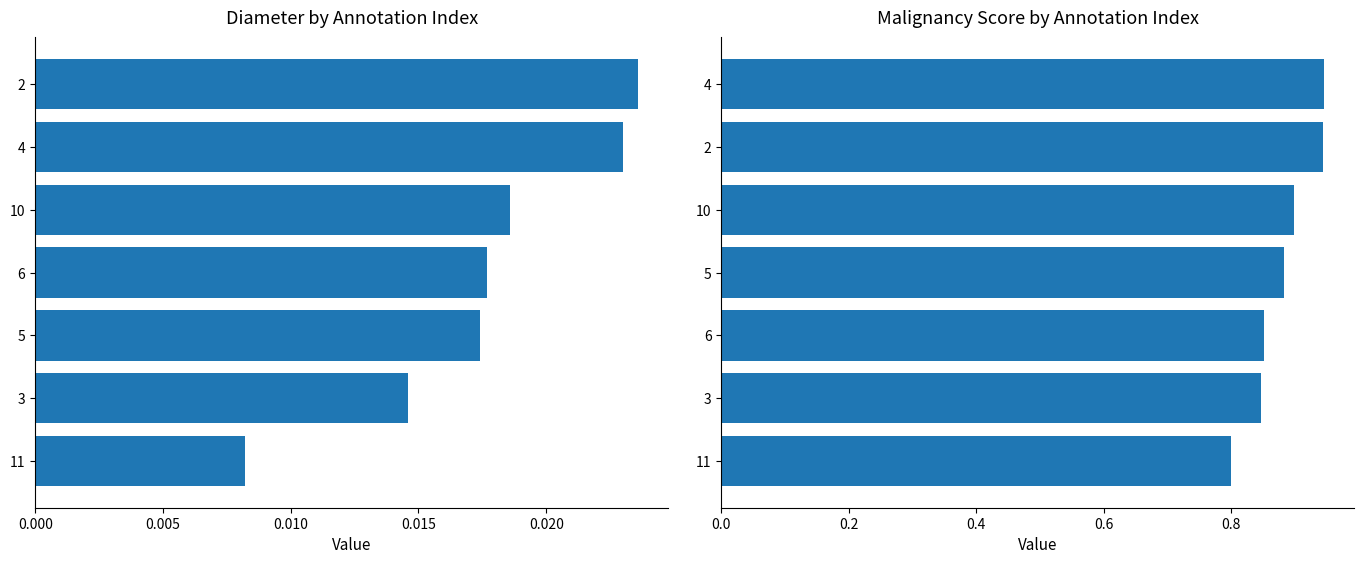

What position from the left is 0.015?

4